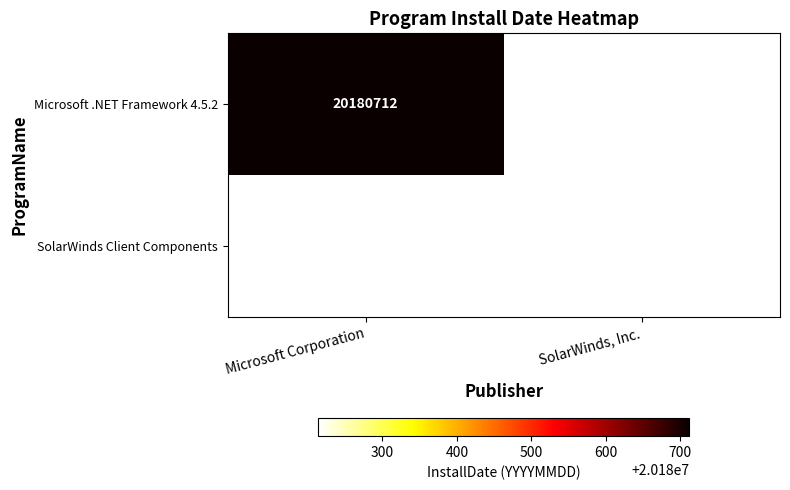

Is it true that SolarWinds Client Components equals 28684072 at SolarWinds, Inc.?

False